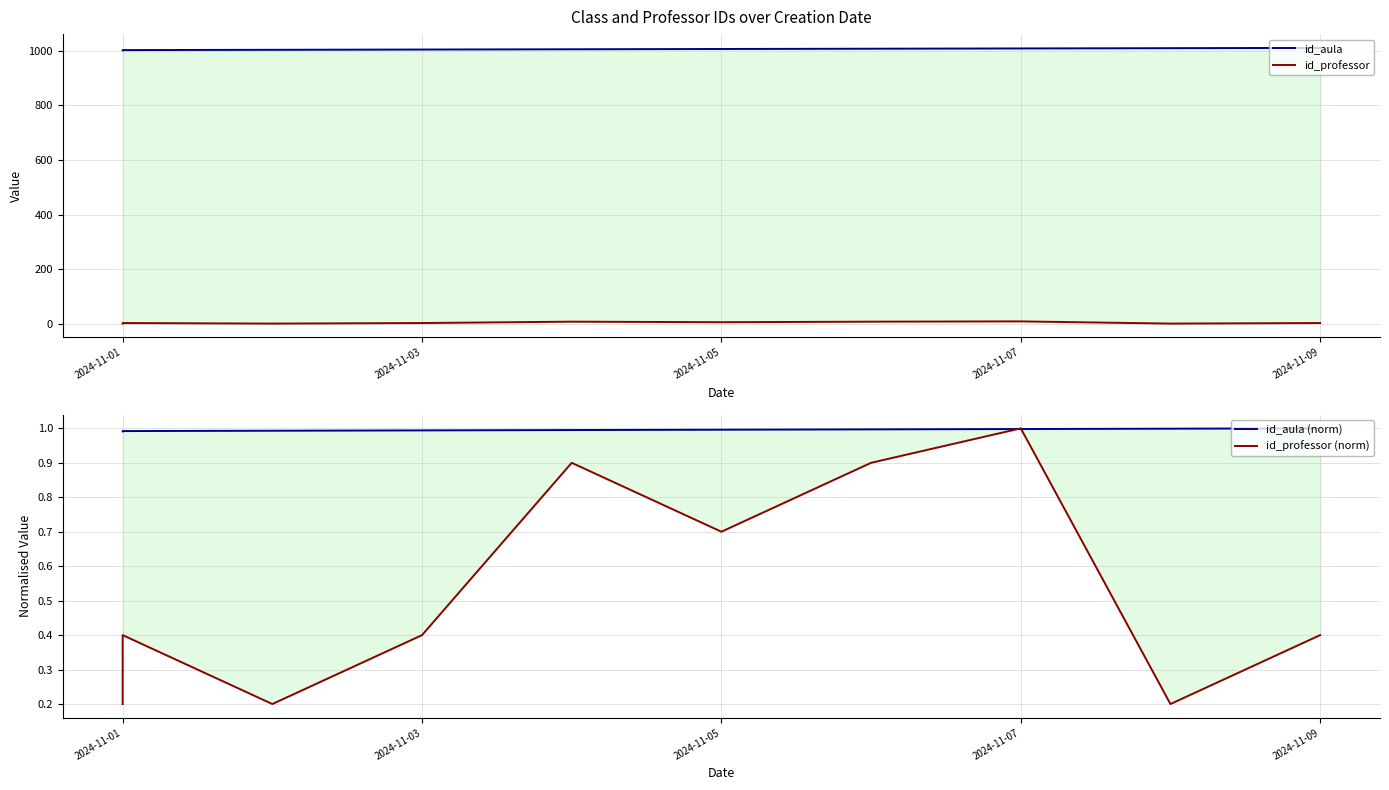

Count the id_aula (norm) values in the range 0 to 1.

10